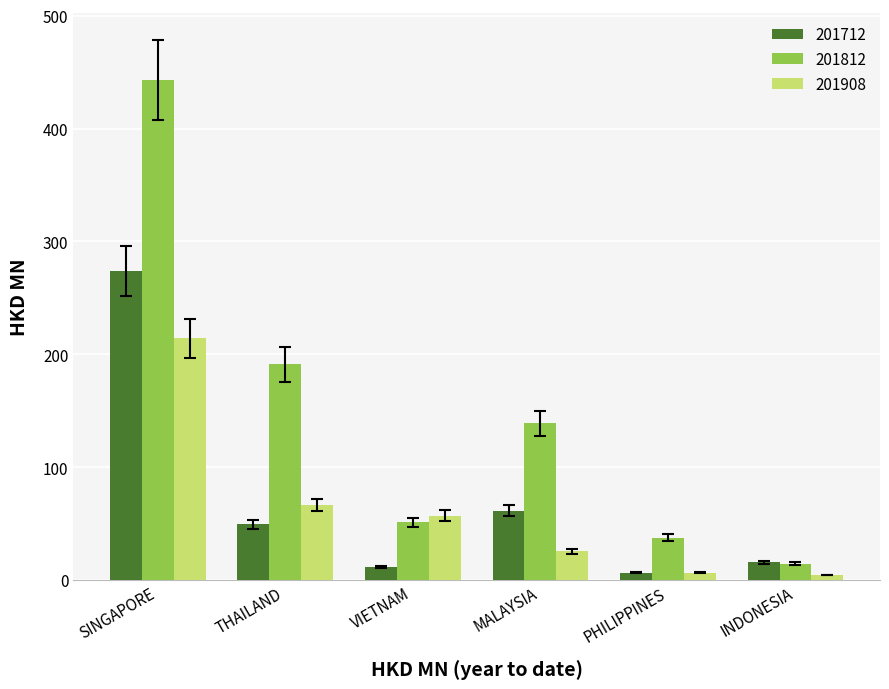

List the series in order of their peak value, highest first.

201812, 201712, 201908